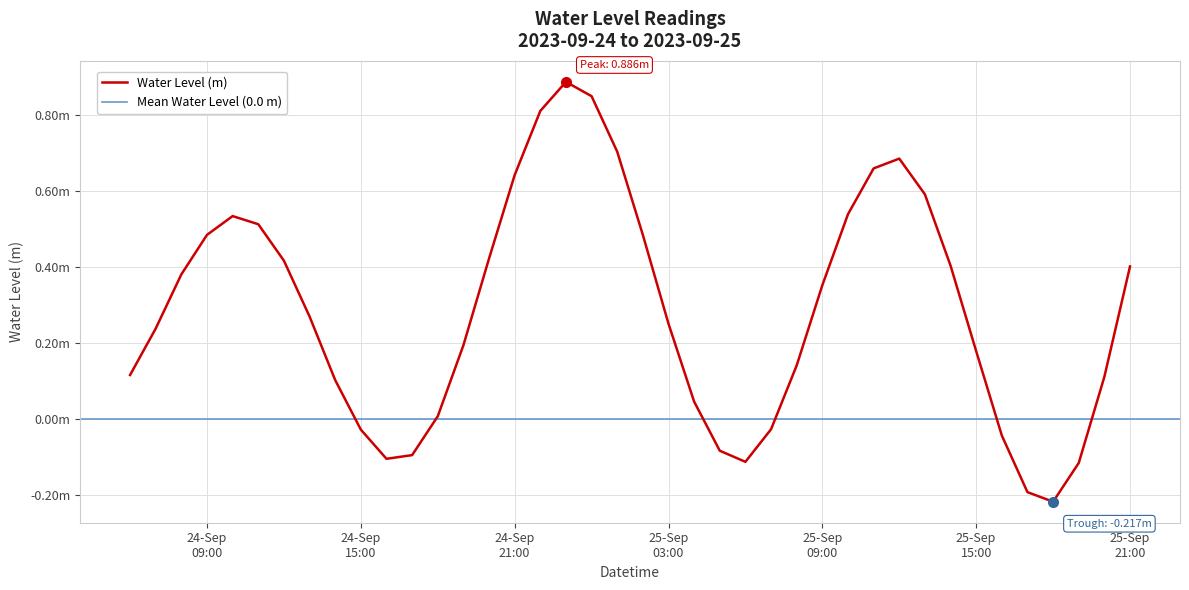

Is it true that the value at 2023-09-25 19:00:00 is -0.1?

False